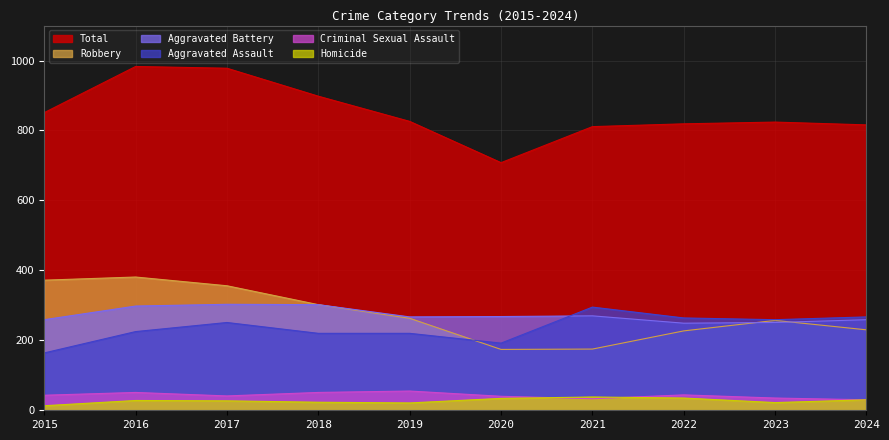

Between 2020 and 2023, which series saw the biggest shift?

Total